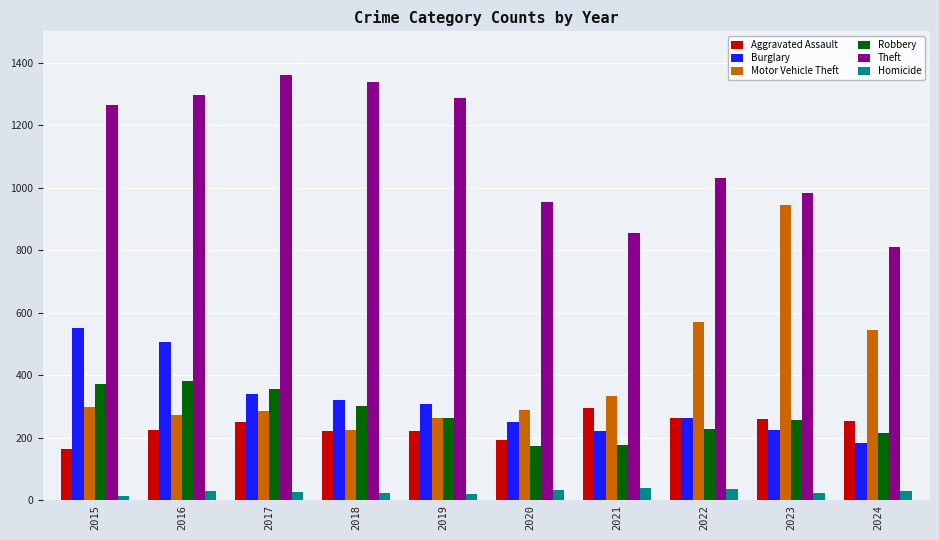

What are all the series names shown in the legend?

Aggravated Assault, Burglary, Motor Vehicle Theft, Robbery, Theft, Homicide